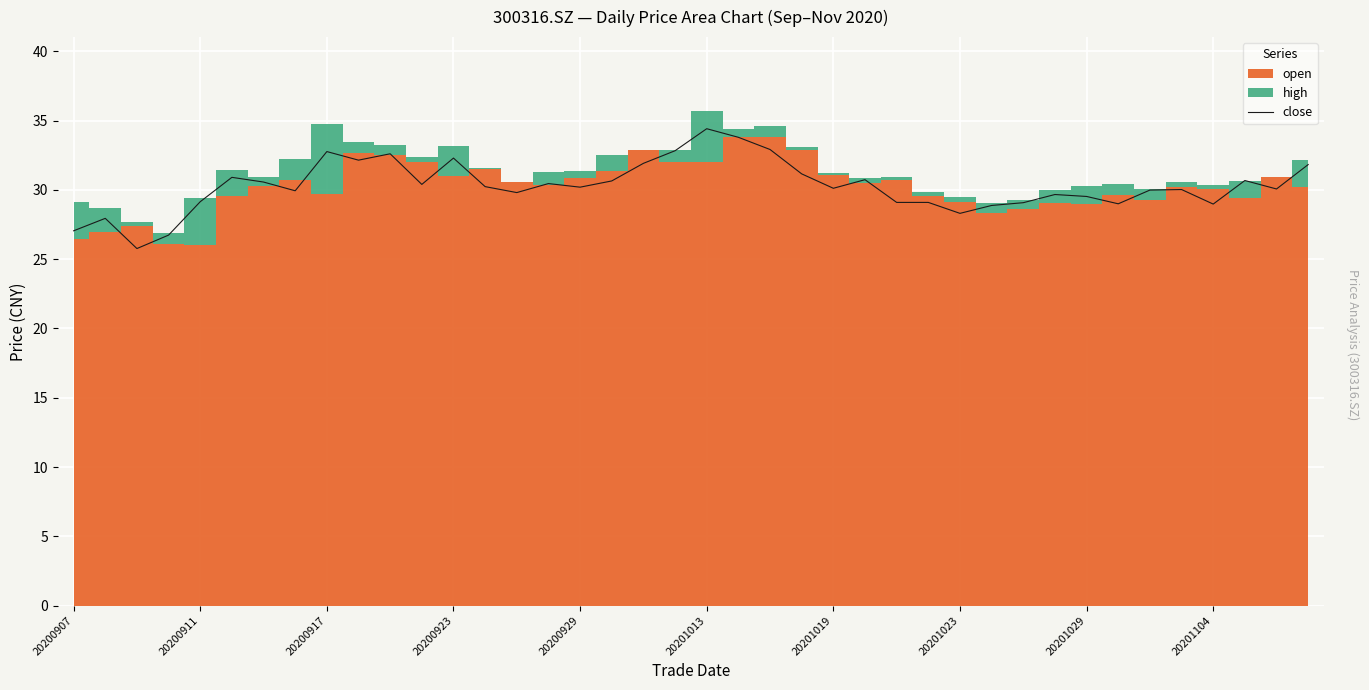

Between 20200907 and 21, which is larger?

21